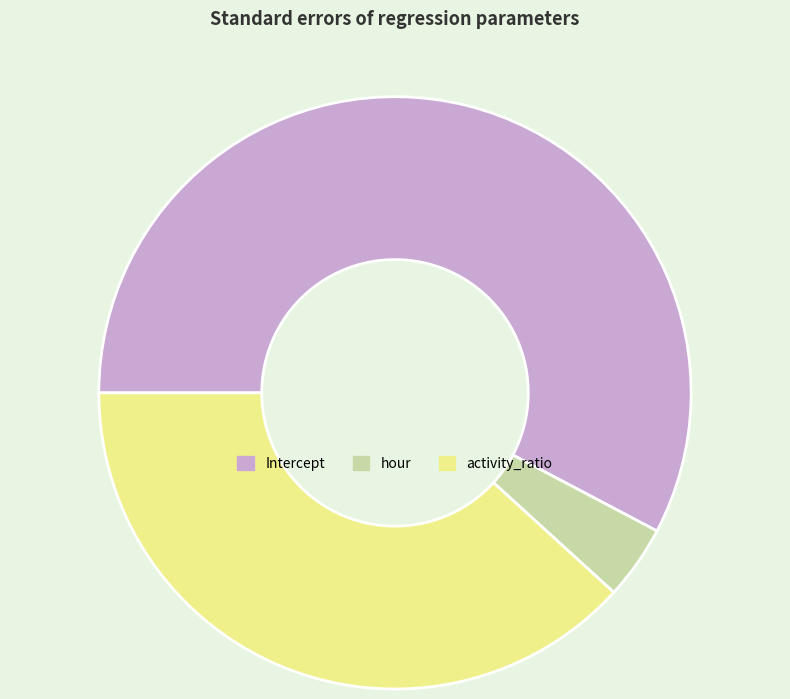

Do activity_ratio and Intercept together represent more than half of the pie?

Yes